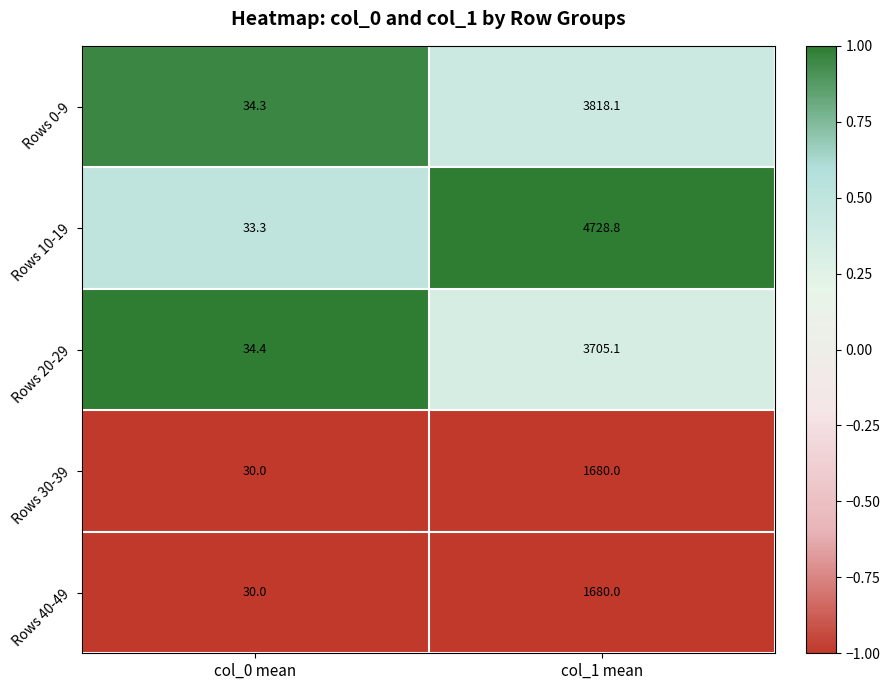

Reading left to right, what are all the values shown in this chart?

Rows 0-9: 34.3	3818.1
Rows 10-19: 33.3	4728.8
Rows 20-29: 34.4	3705.1
Rows 30-39: 30.0	1680.0
Rows 40-49: 30.0	1680.0